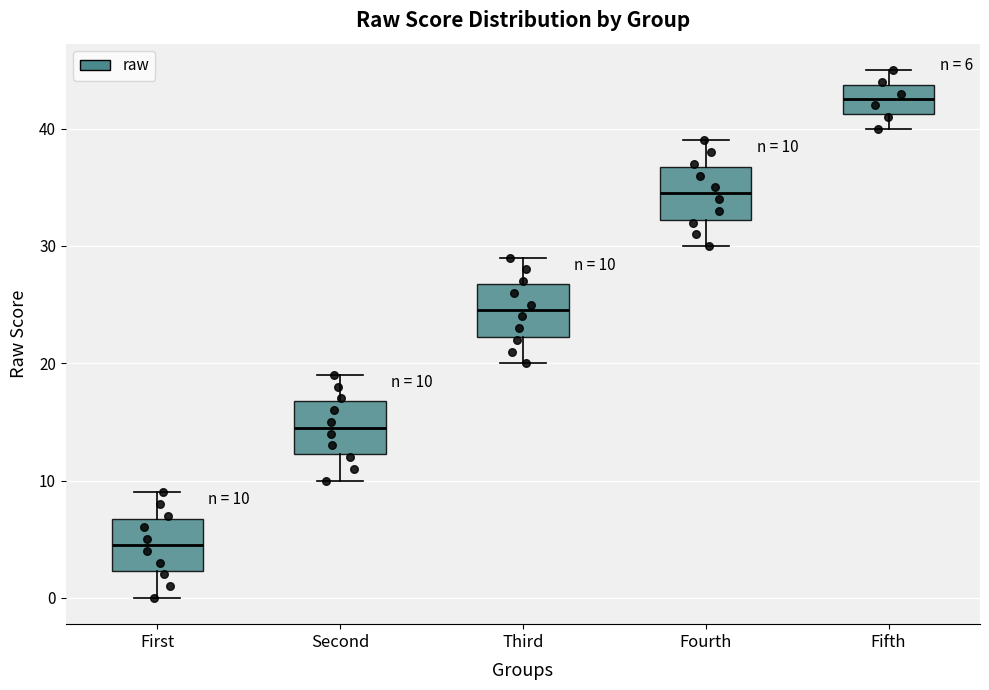

Which box's median line is the lowest?

First